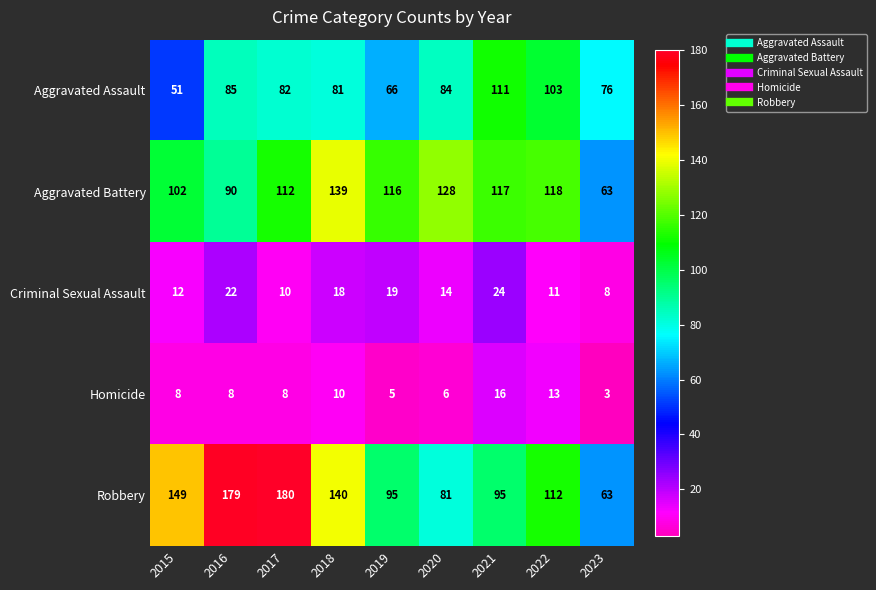

Is the value of Aggravated Battery at 2021 greater than the value of Aggravated Assault at 2019?

Yes